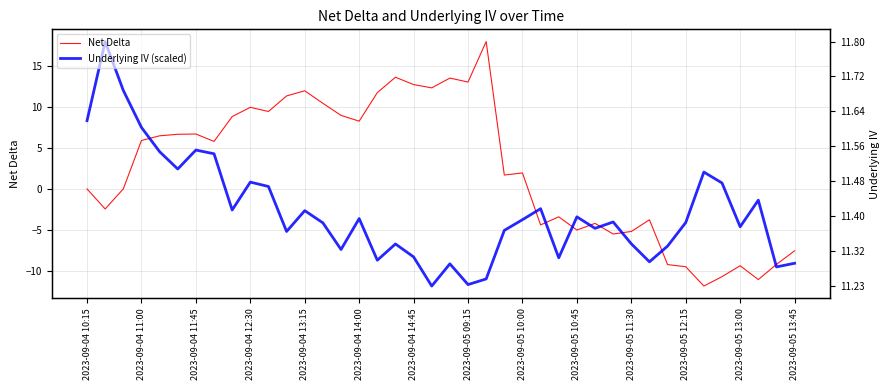

At 31, list the series in order from largest to smallest.

Net Delta, Underlying IV (scaled)